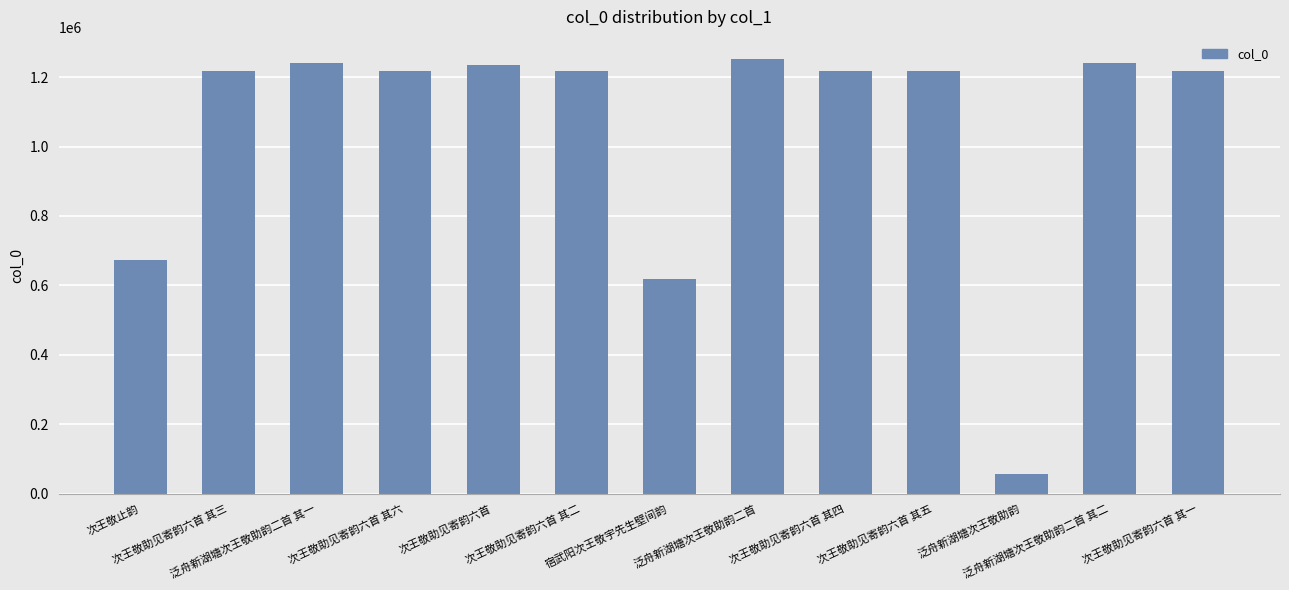

What is the average value?

1048240